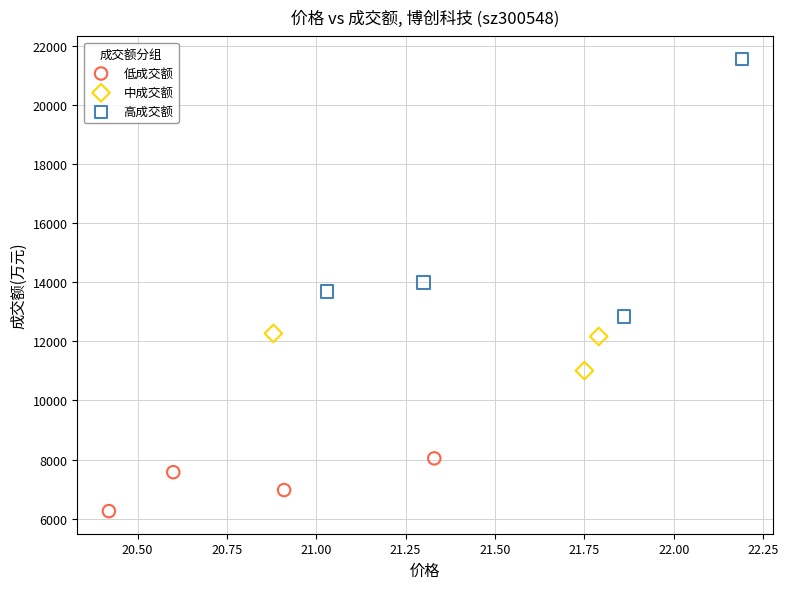

Which series reaches the minimum Y coordinate?

低成交额